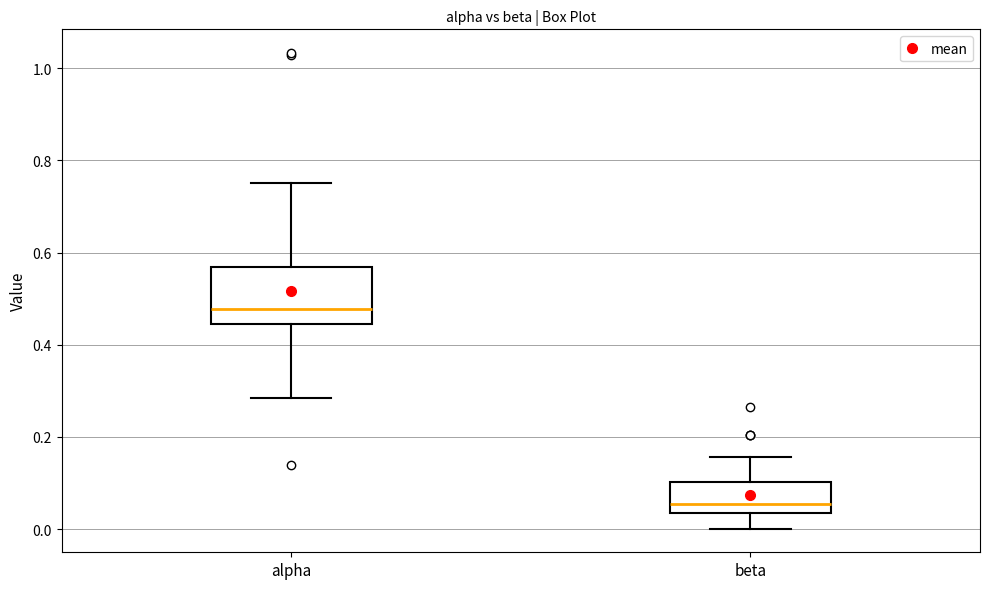

Reading left to right, transcribe this box plot: for each box, give where its median line is, the range the box spans, and where its two whiskers end, as read against the y-axis. The values are not printed on the chart, so give them approximately, as read against the axis.

alpha: median 0.48, box 0.44 to 0.56, whiskers 0.28 to 0.76
beta: median 0.06, box 0.04 to 0.10, whiskers 0.00 to 0.16